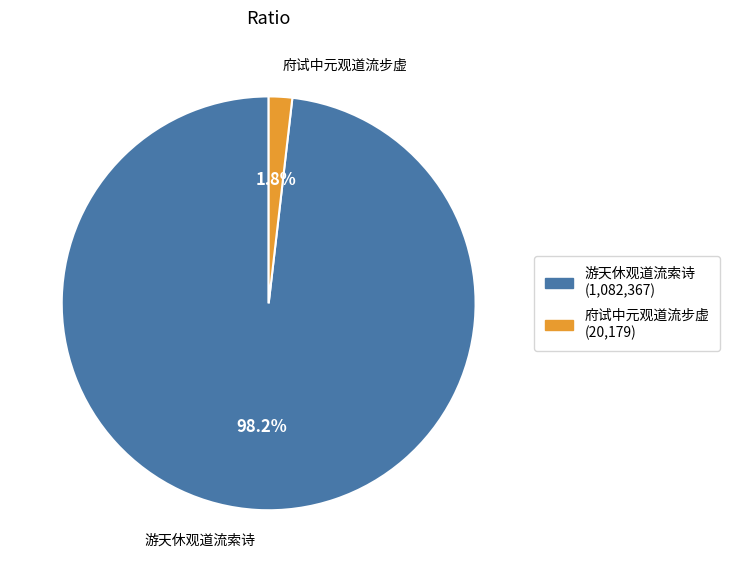

To the nearest percent, what portion does 府试中元观道流步虚 represent?

2%